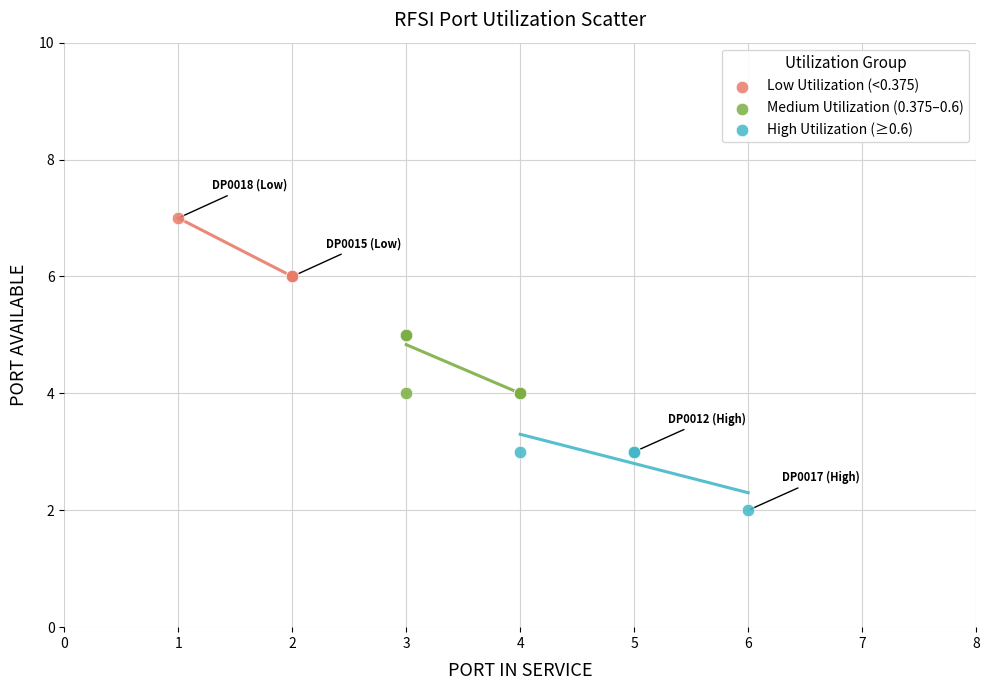

Which series contains the highest Y value?

Low Utilization (<0.375)